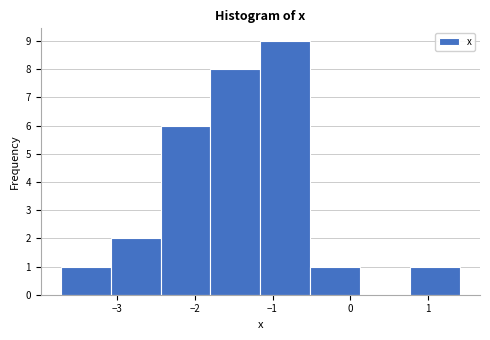

Reading left to right, transcribe this chart: for each bar, give the range it covers on the x-axis and its height. Neither the bar edges nor the heights are printed on the chart, so give them approximately, as read against the axes.

-3.7 to -3.1: 1
-3.1 to -2.4: 2
-2.4 to -1.8: 6
-1.8 to -1.2: 8
-1.2 to -0.5: 9
-0.5 to 0.1: 1
0.1 to 0.8: 0
0.8 to 1.4: 1